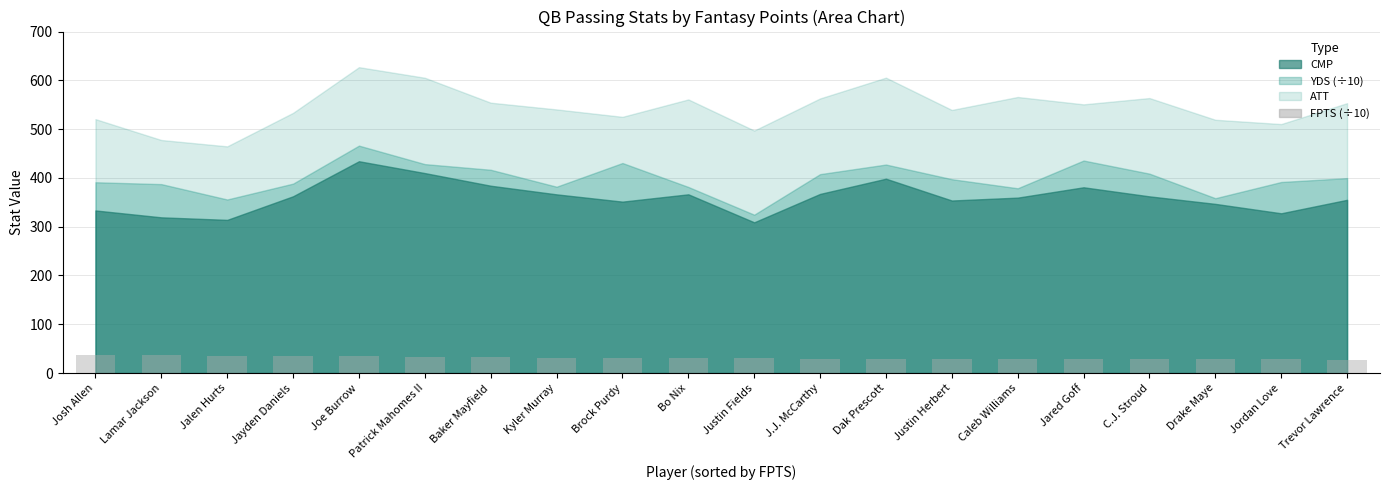

The chart shows a value of 31.6 at Kyler Murray. True or false?

True